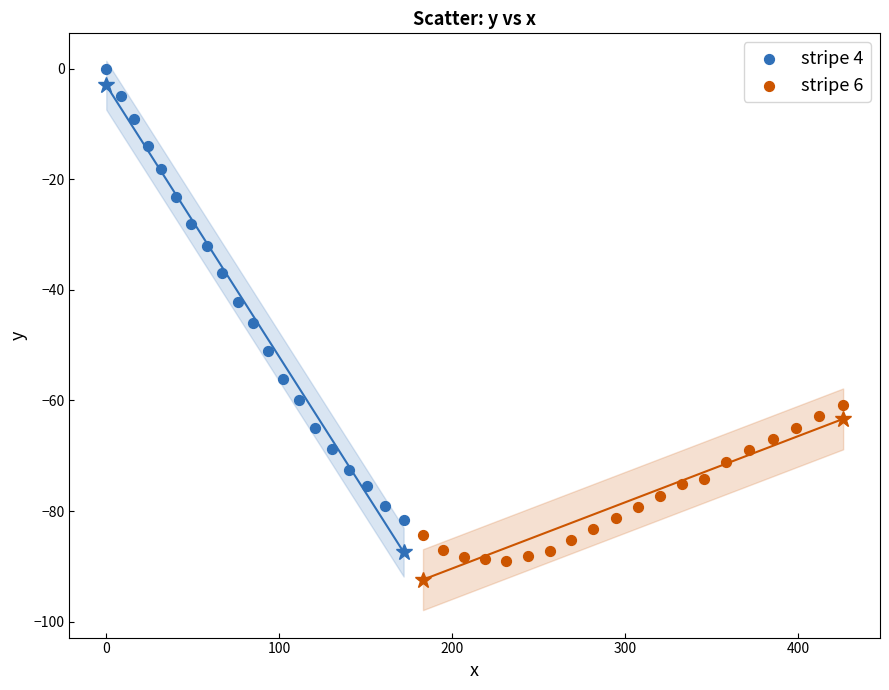

Which series has the widest spread of Y values?

stripe 4